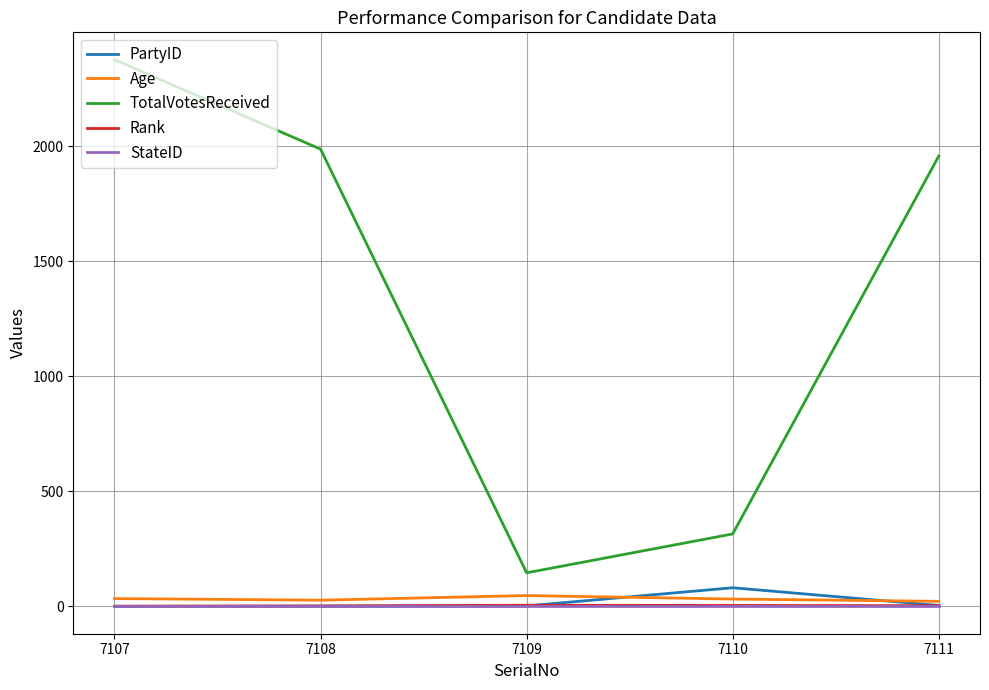

Which series changed the most between 7107 and 7110?

TotalVotesReceived